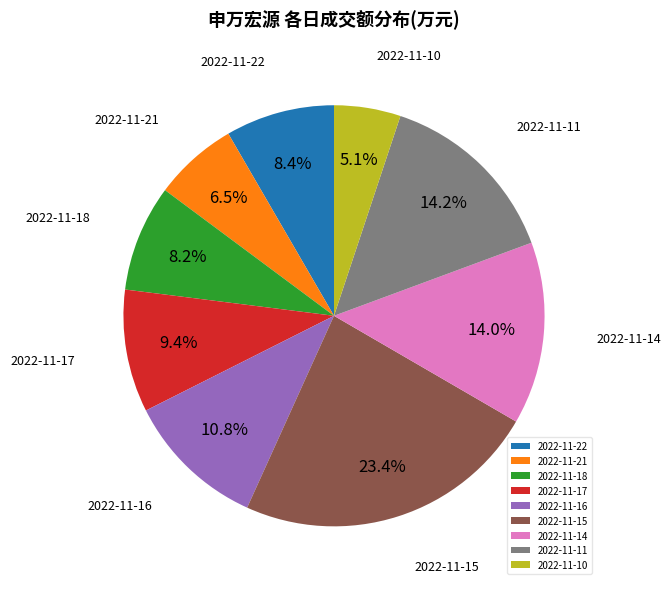

How many segments does this pie chart have?

9